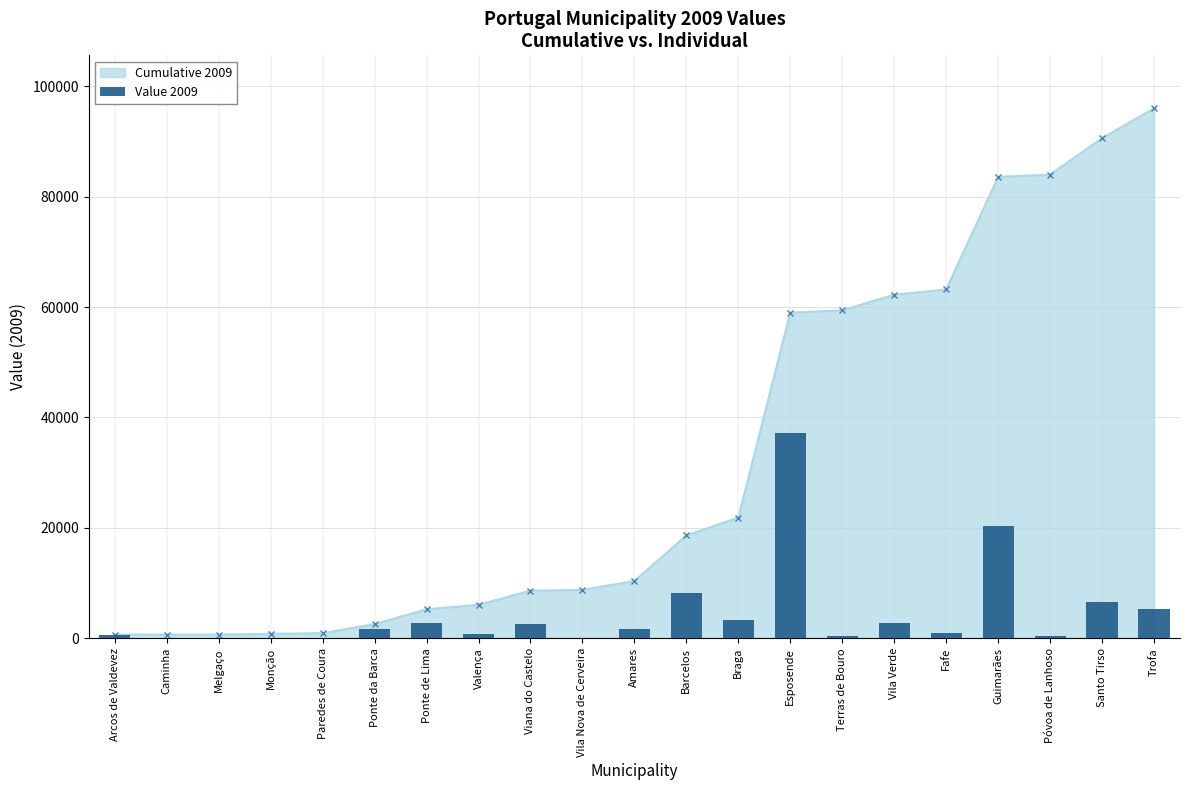

List the labels in order of value, smallest first.

Caminha, Melgaço, Monção, Paredes de Coura, Vila Nova de Cerveira, Terras de Bouro, Póvoa de Lanhoso, Arcos de Valdevez, Valença, Fafe, Ponte da Barca, Amares, Viana do Castelo, Ponte de Lima, Vila Verde, Braga, Trofa, Santo Tirso, Barcelos, Guimarães, Esposende